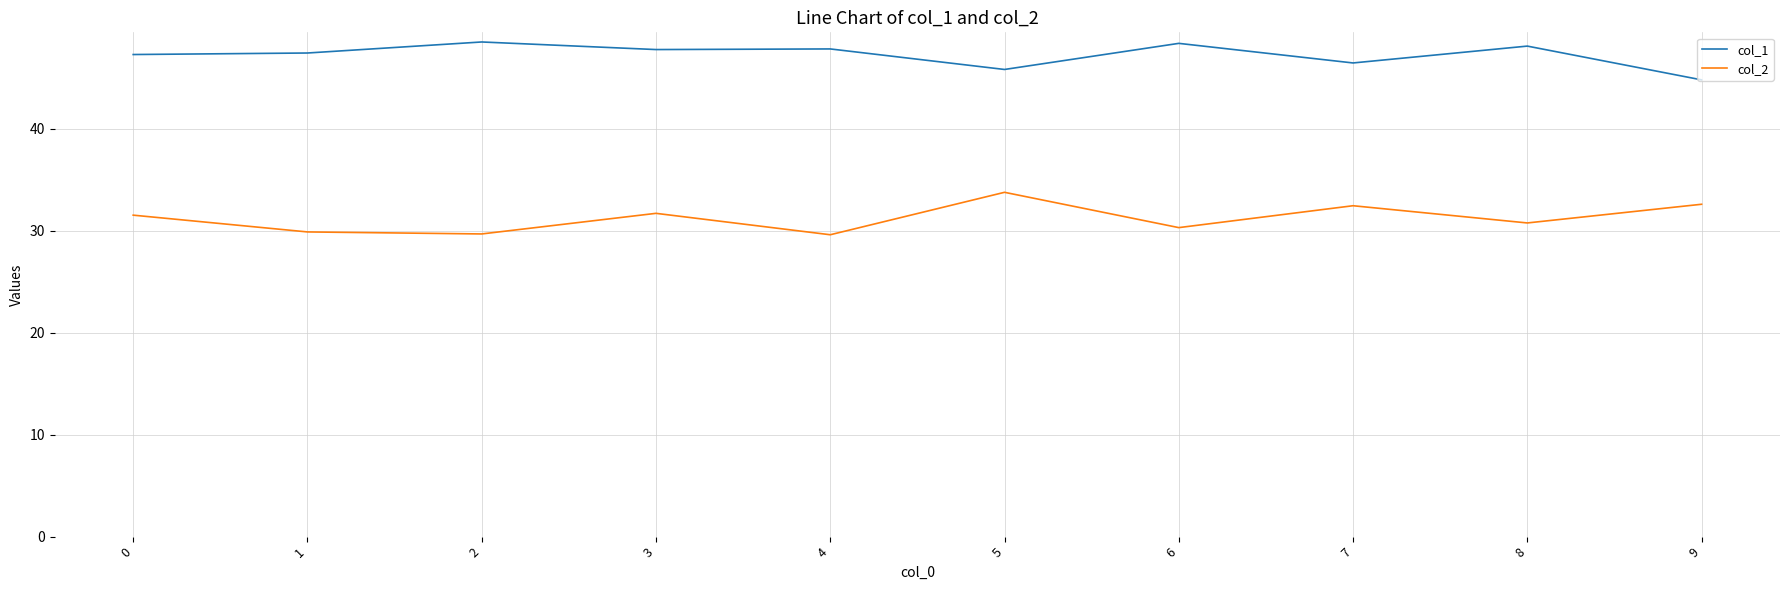

What is the highest value of the col_2 series?

33.8